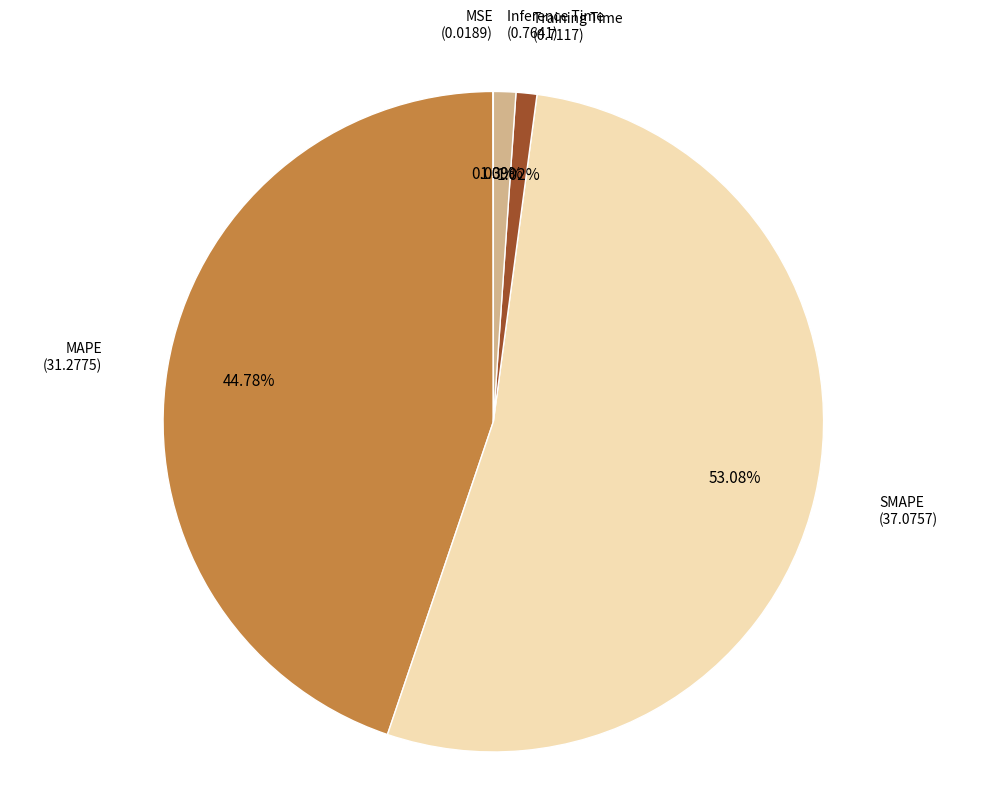

Does any single category account for the majority?

Yes